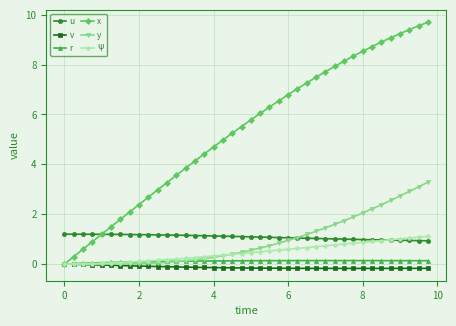

Which series has the widest spread of values?

x